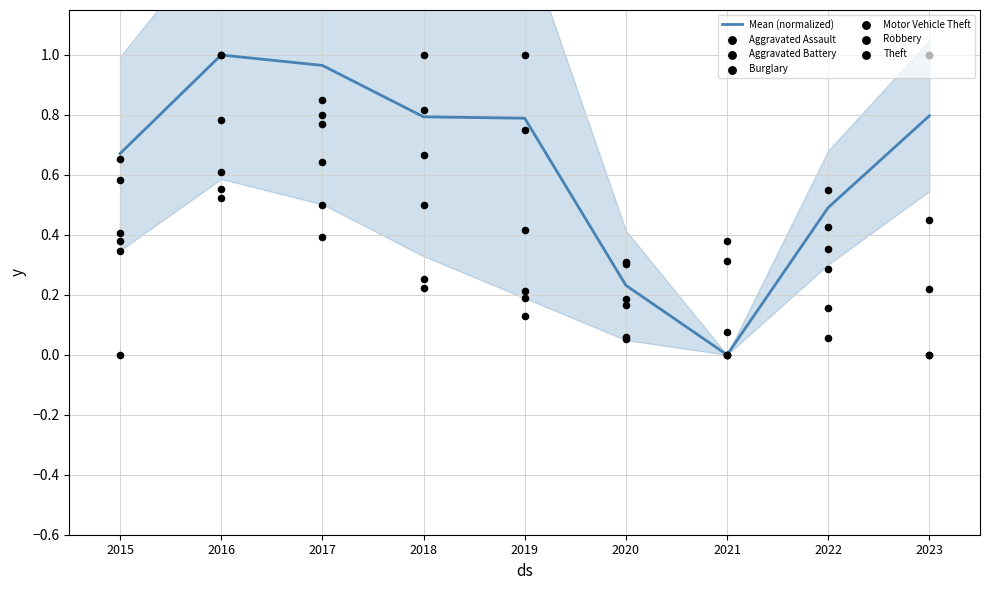

Is the value of Aggravated Battery at 2016 greater than the value of Aggravated Assault at 2023?

Yes